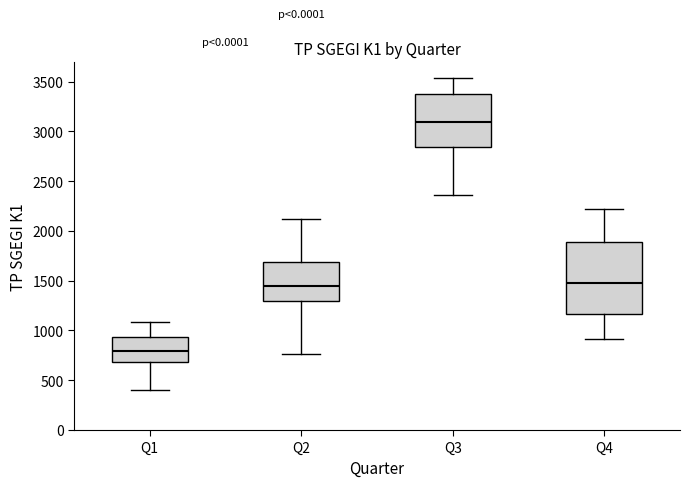

Where is the upper edge of the box for Q2 on the y-axis? The values are not printed on the chart, so give them approximately, as read against the axis.

1700